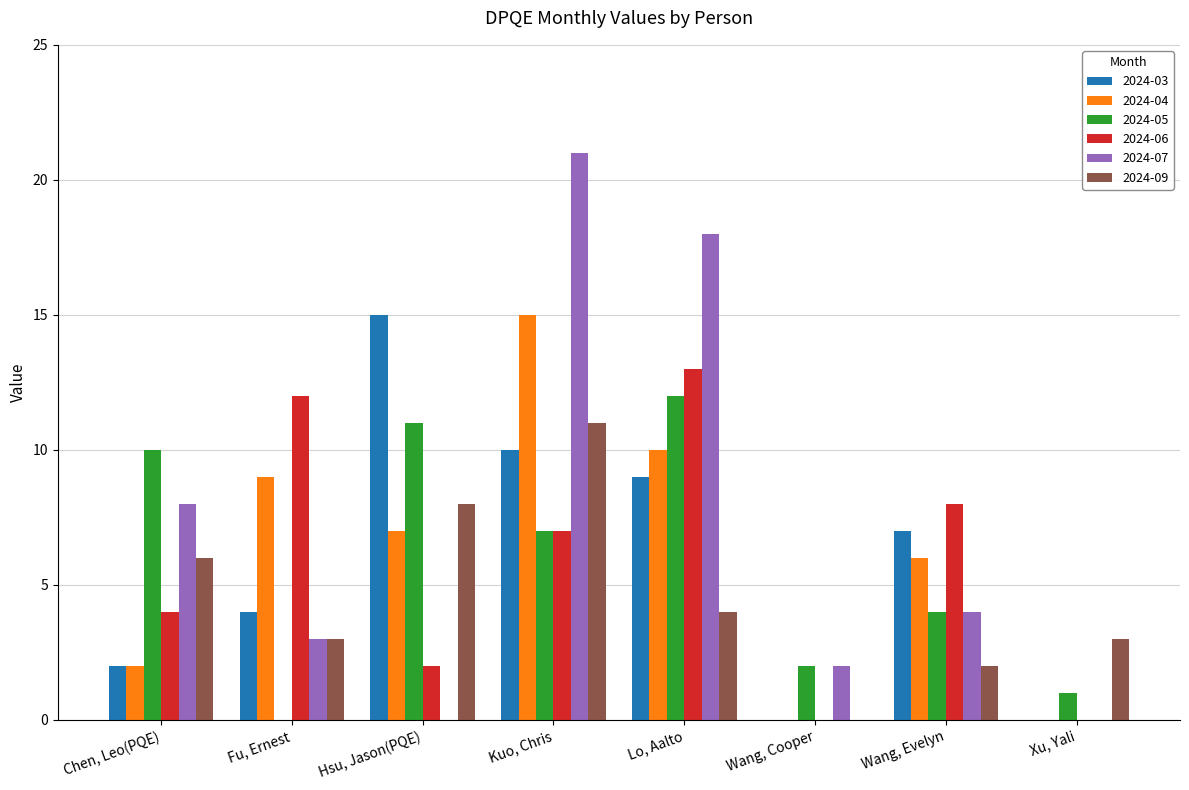

Which series changed the most between Kuo, Chris and Wang, Evelyn?

2024-07